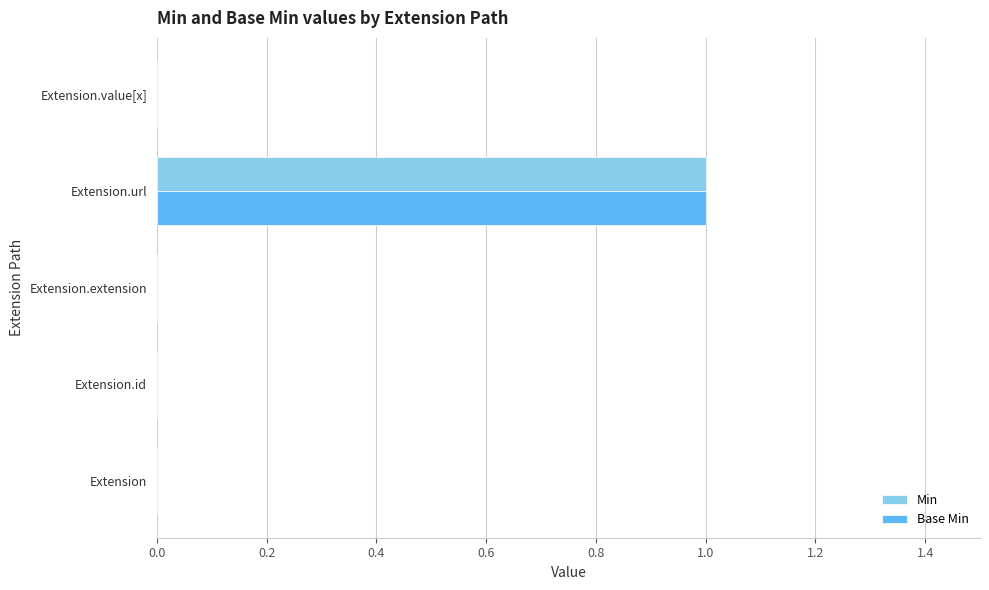

At which label does Min reach its peak?

Extension.url